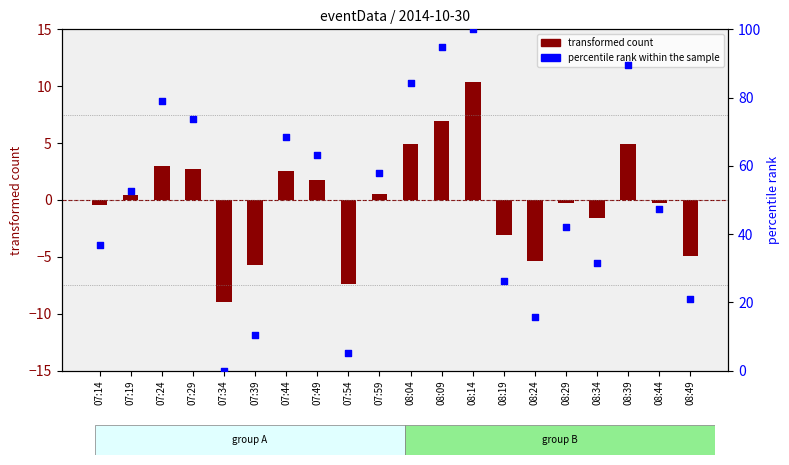

What is the total value across all series at 07:24?

82.0